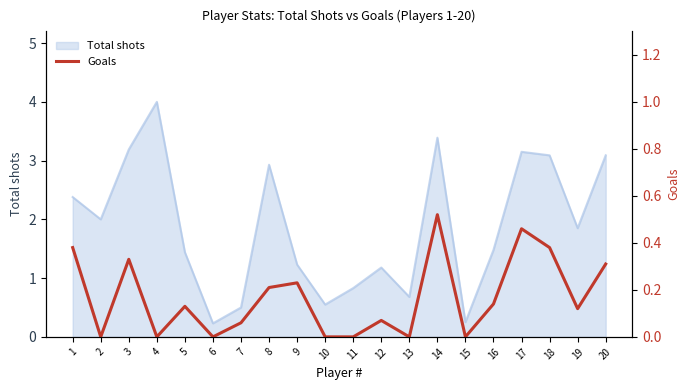

Which category has the highest value across all series?

14